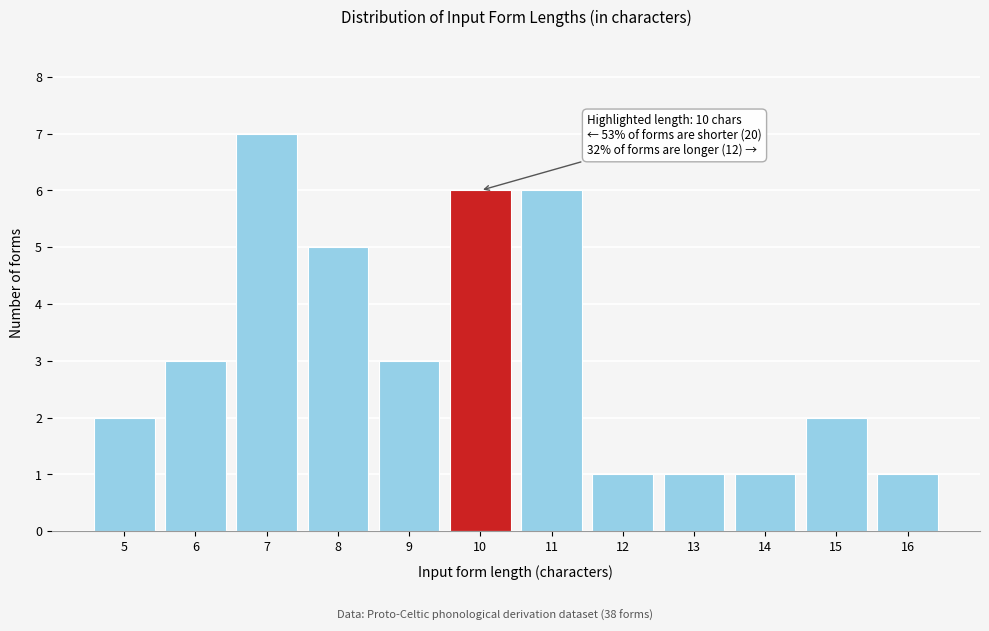

Over which range of the x-axis is the bar tallest?

6.5 to 7.5